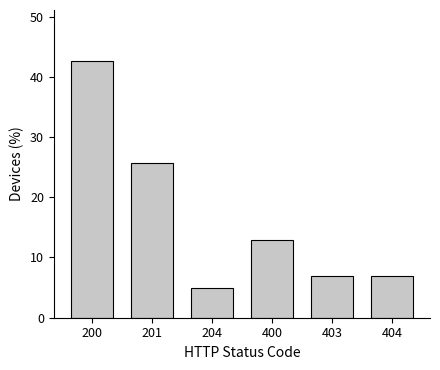

Reading left to right, list all the values displayed in this chart.

200=42.6	201=25.7	204=5.0	400=12.9	403=6.9	404=6.9